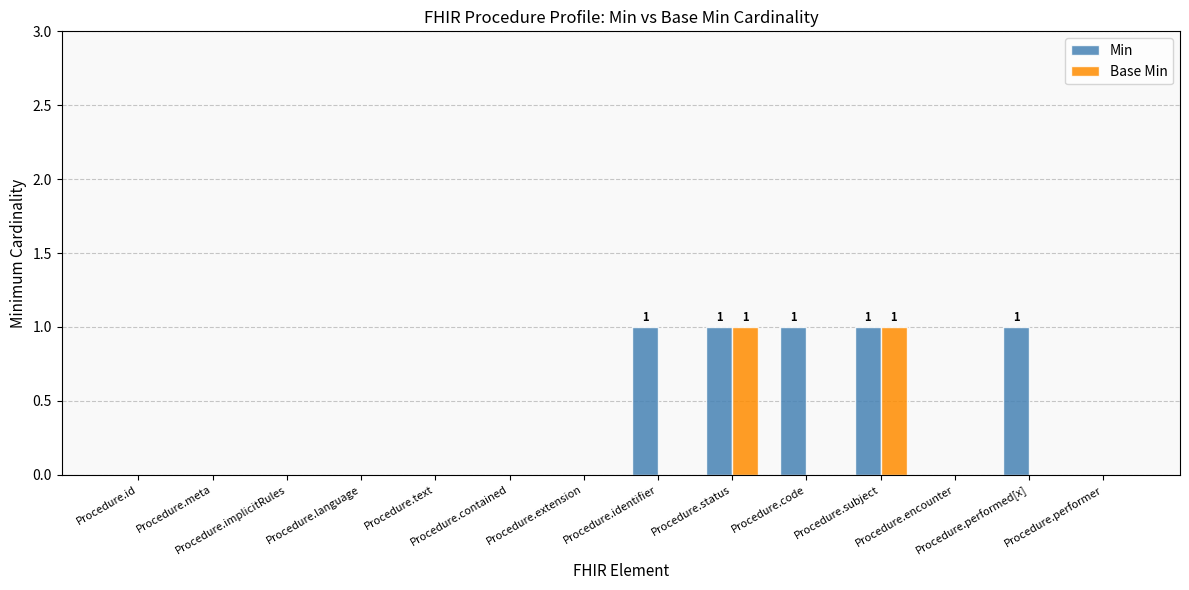

Count the number of categories in the chart.

14